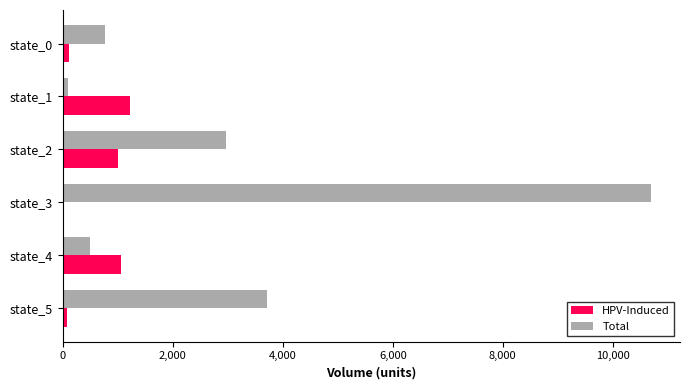

Which series changed the most between state_0 and state_2?

Total